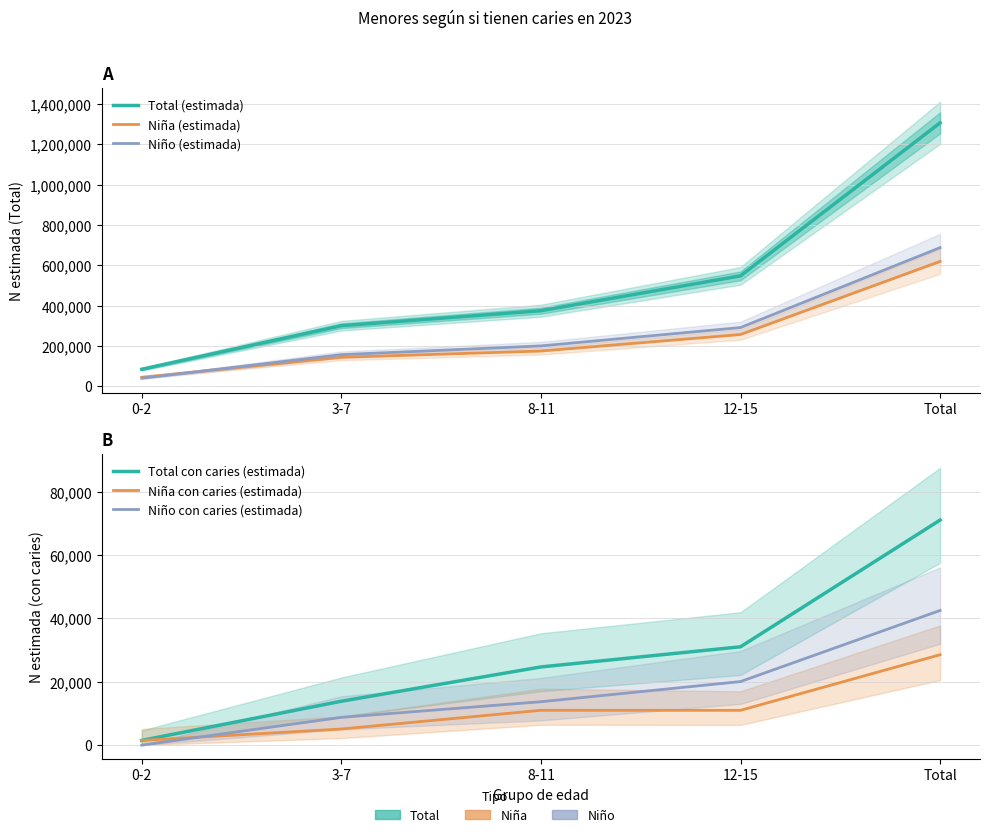

At which label does Niño (estimada) reach its peak?

Total